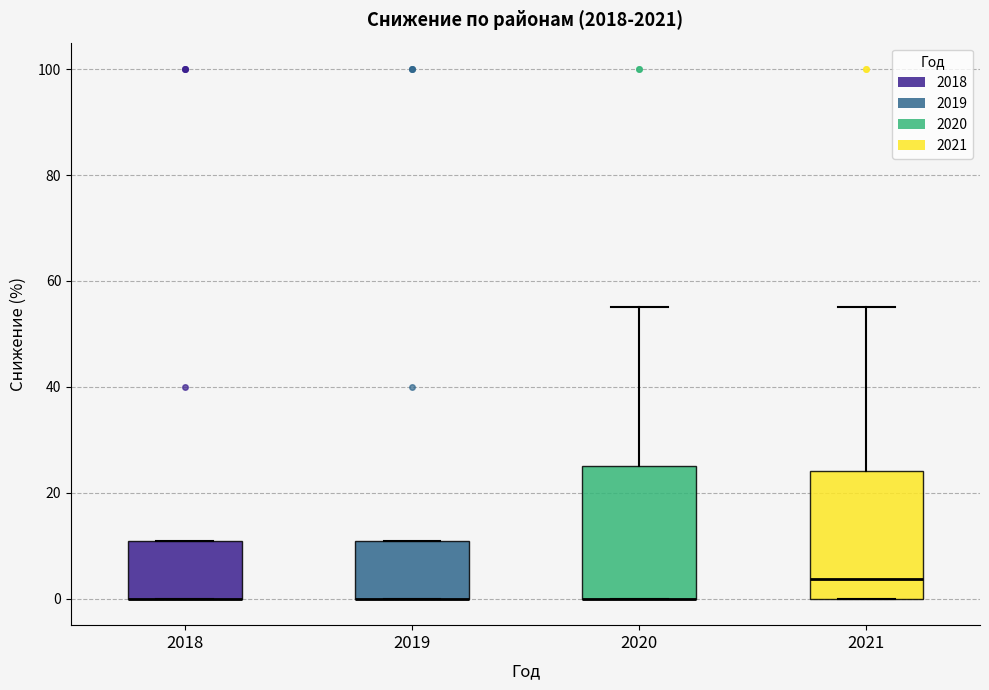

Reading left to right, read every box against the y-axis: the position of its median line, the range the box covers, and the ends of its whiskers. The values are not printed on the chart, so give them approximately, as read against the axis.

2018: median 0 (drawn on the box's lower edge), box 0 to 10, whiskers 0 to 10
2019: median 0 (drawn on the box's lower edge), box 0 to 10, whiskers 0 to 10
2020: median 0 (drawn on the box's lower edge), box 0 to 26, whiskers 0 to 56
2021: median 4, box 0 to 24, whiskers 0 to 56